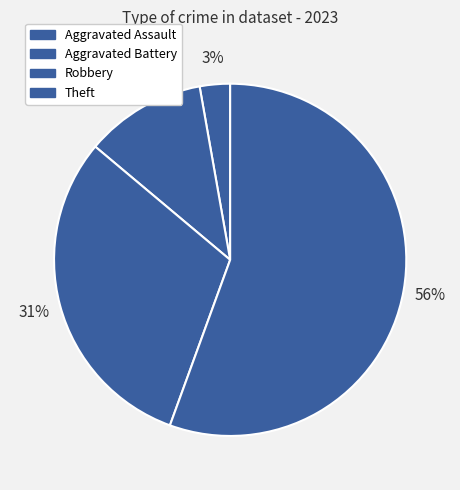

How many slices are in this pie chart?

4